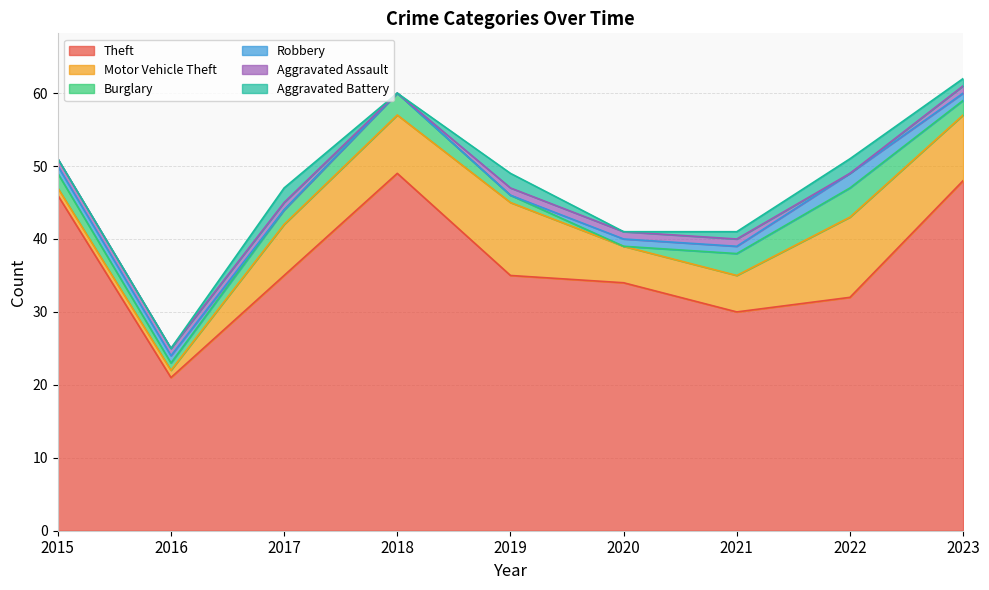

How many values in Aggravated Battery are above zero?

5